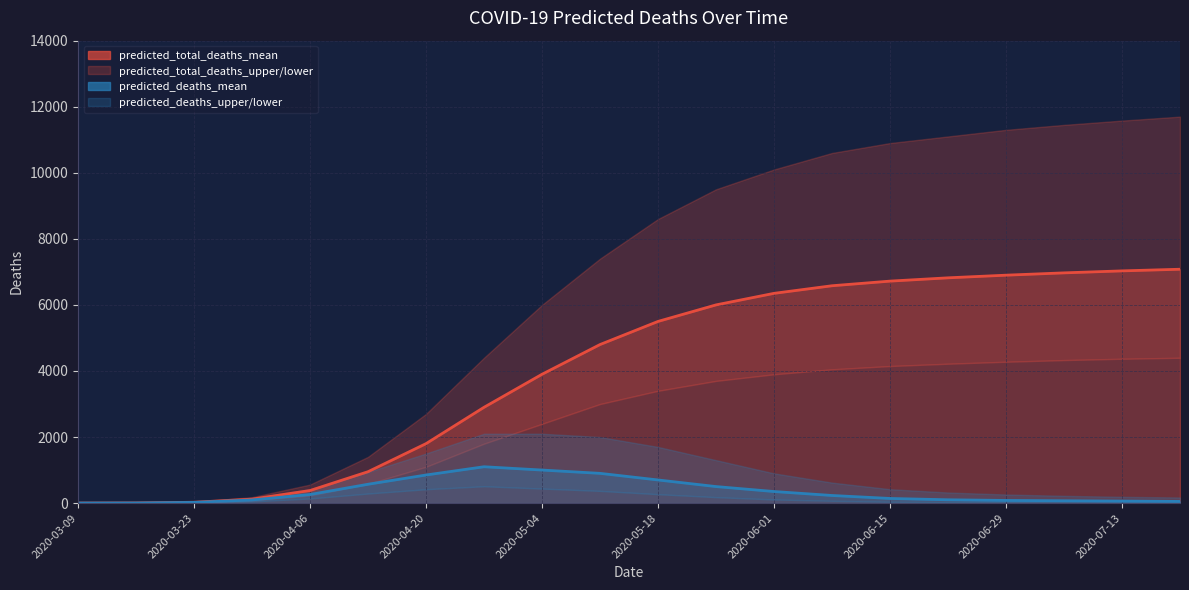

List the series in order of their peak value, lowest first.

predicted_deaths_lower, predicted_deaths_mean, predicted_deaths_upper, predicted_total_deaths_lower, predicted_total_deaths_mean, predicted_total_deaths_upper